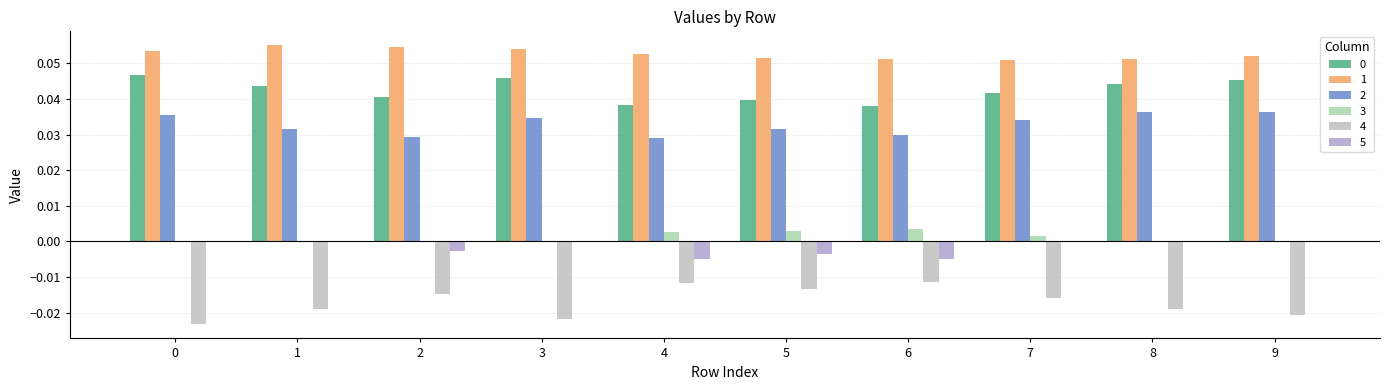

What is the spread (max minus min) of values at 8?

0.1